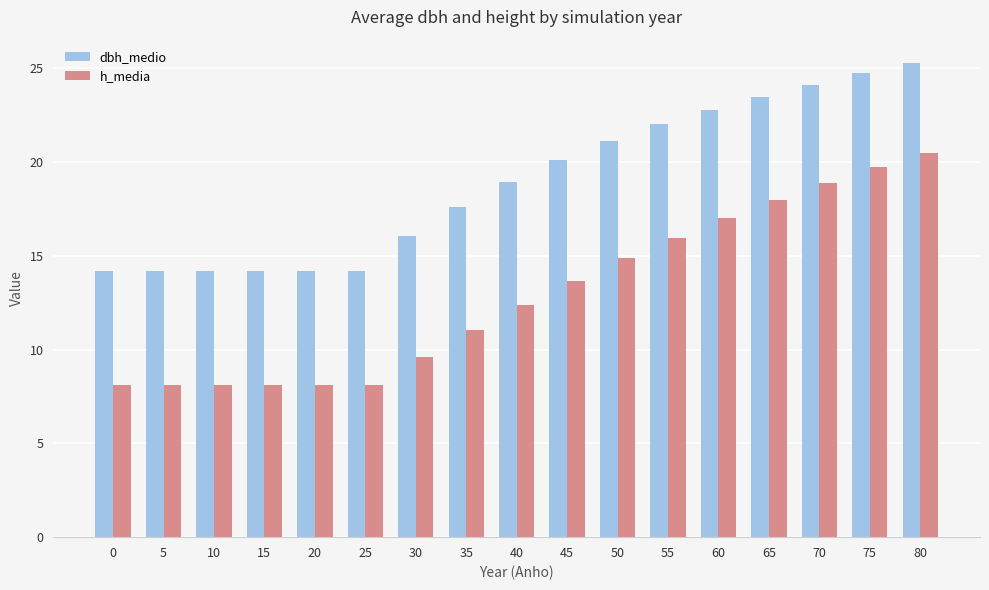

What is the difference between the maximum and minimum values in the dbh_medio series?

11.1